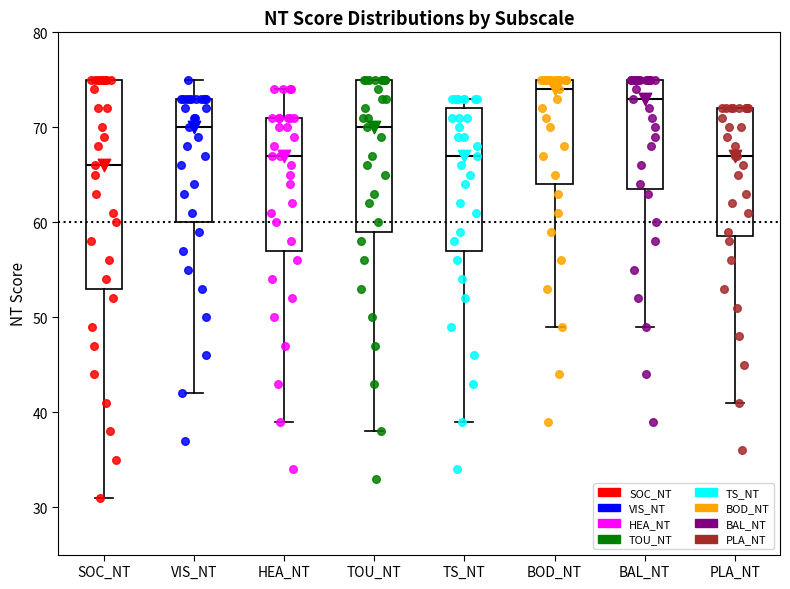

Reading left to right, read every box against the y-axis: the position of its median line, the range the box covers, and the ends of its whiskers. The values are not printed on the chart, so give them approximately, as read against the axis.

SOC_NT: median 66, box 53 to 75, whiskers 31 to 75
VIS_NT: median 70, box 60 to 73, whiskers 42 to 75
HEA_NT: median 67, box 57 to 71, whiskers 39 to 74
TOU_NT: median 70, box 59 to 75, whiskers 38 to 75
TS_NT: median 67, box 57 to 72, whiskers 39 to 73
BOD_NT: median 74, box 64 to 75, whiskers 49 to 75
BAL_NT: median 73, box 64 to 75, whiskers 49 to 75
PLA_NT: median 67, box 59 to 72, whiskers 41 to 72